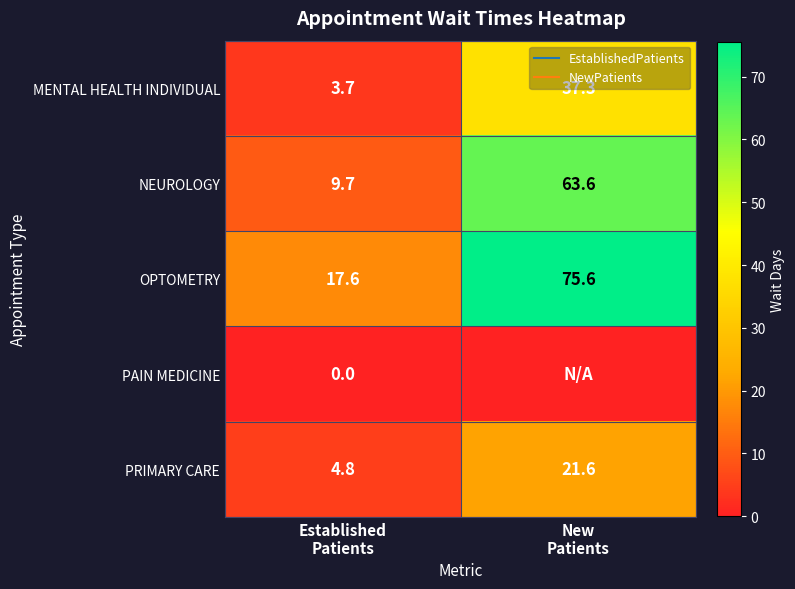

What value does the OPTOMETRY series have at Established Patients?

17.6